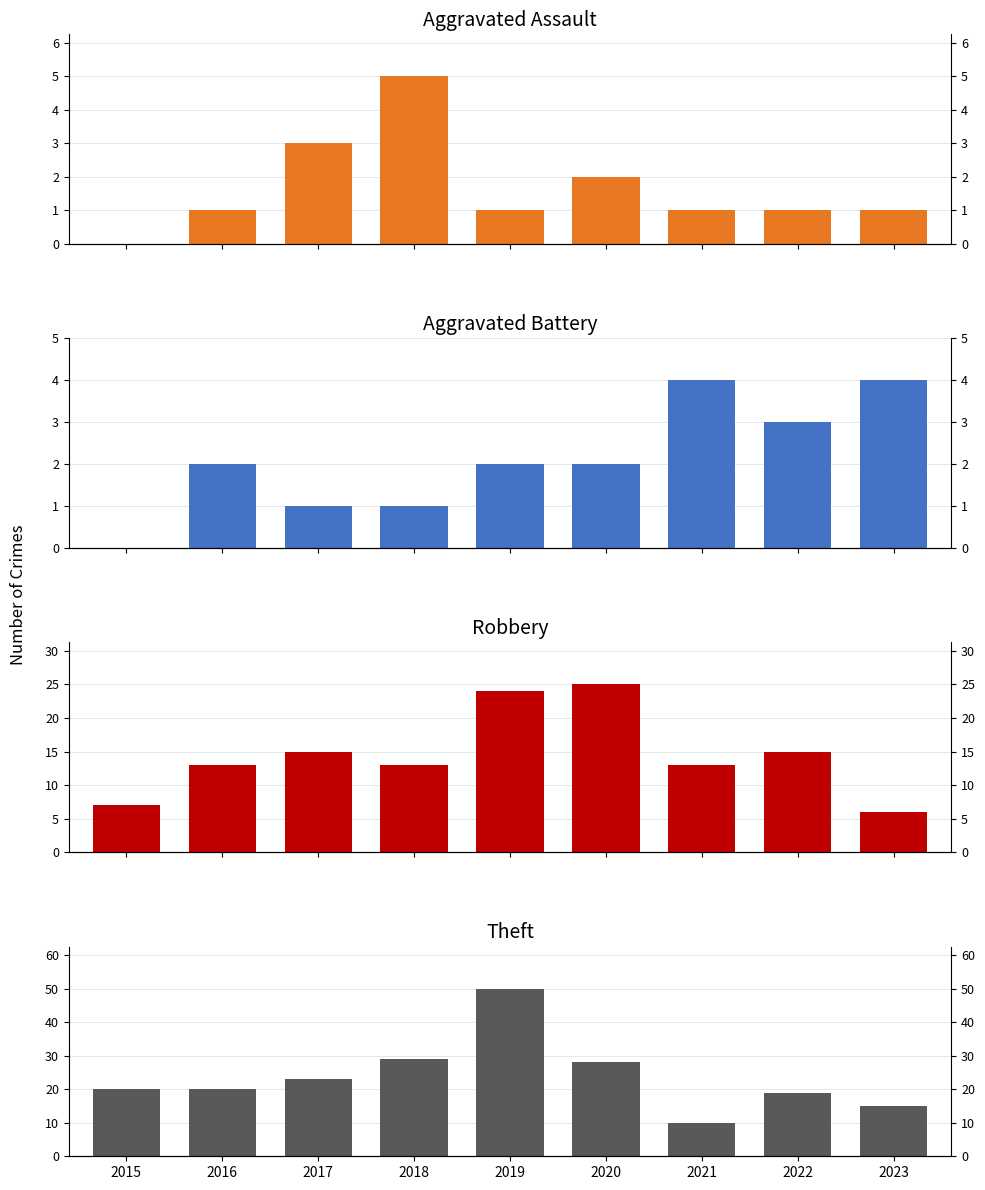

How many bars are there in each group?

4